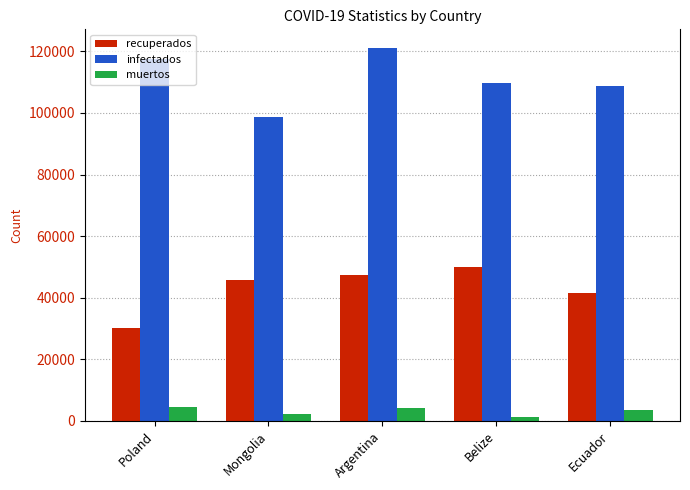

At which label is recuperados closest to 39968?

Ecuador